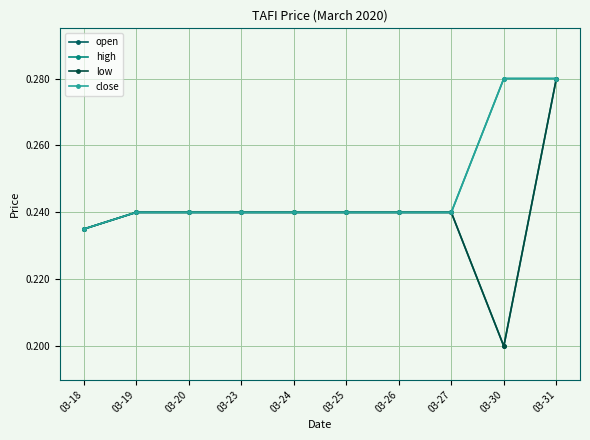

True or false: close and low intersect in this chart.

False